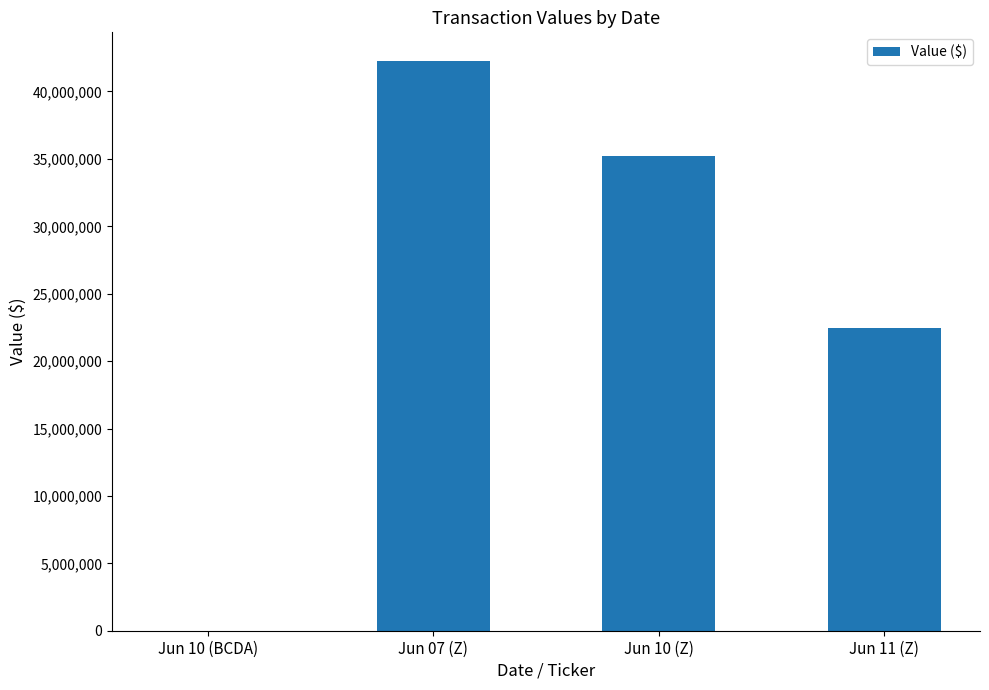

What is the greatest value displayed?

42275000